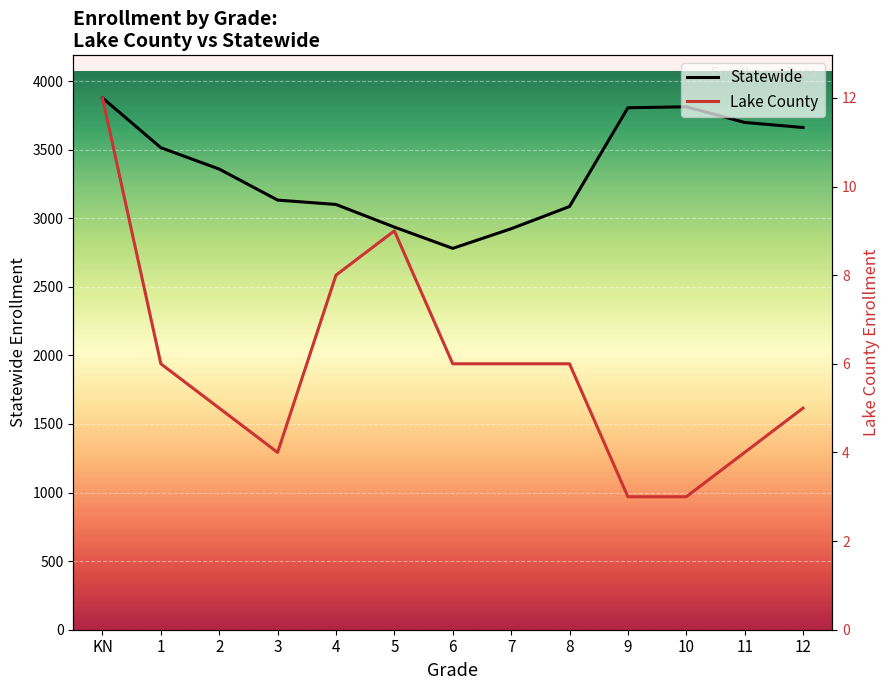

What is the label of the 7th point from the left?

6